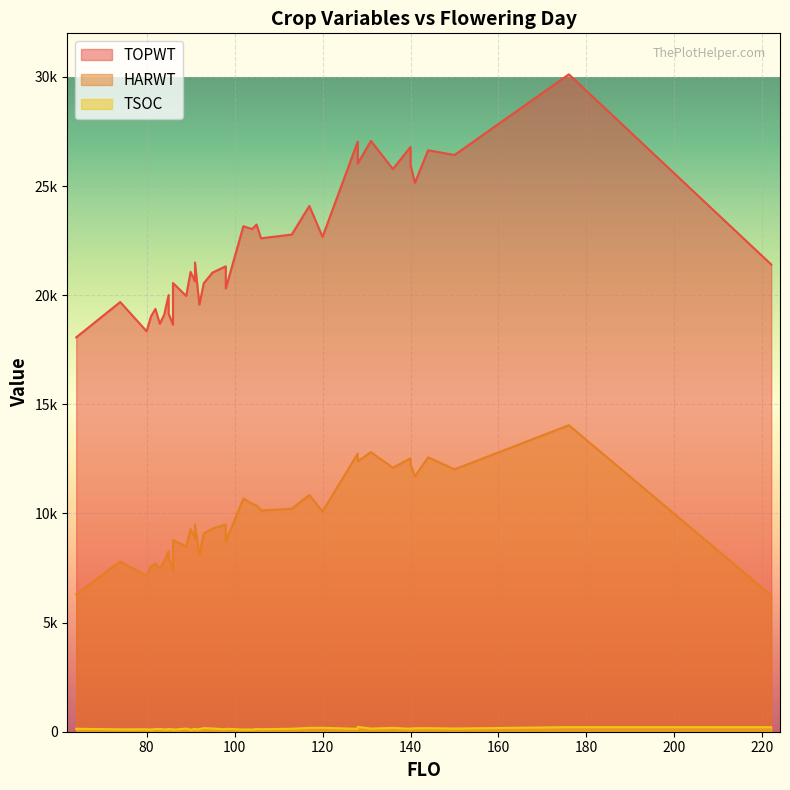

What is the maximum value for TSOC?

225